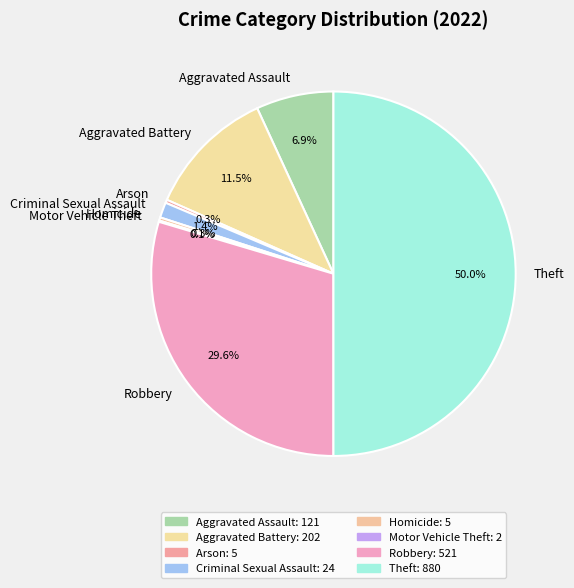

The Theft slice represents 50% of the pie. True or false?

True